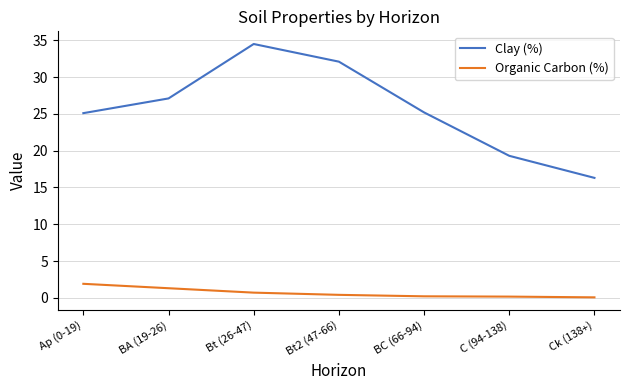

What is the maximum value shown in the chart?

34.5